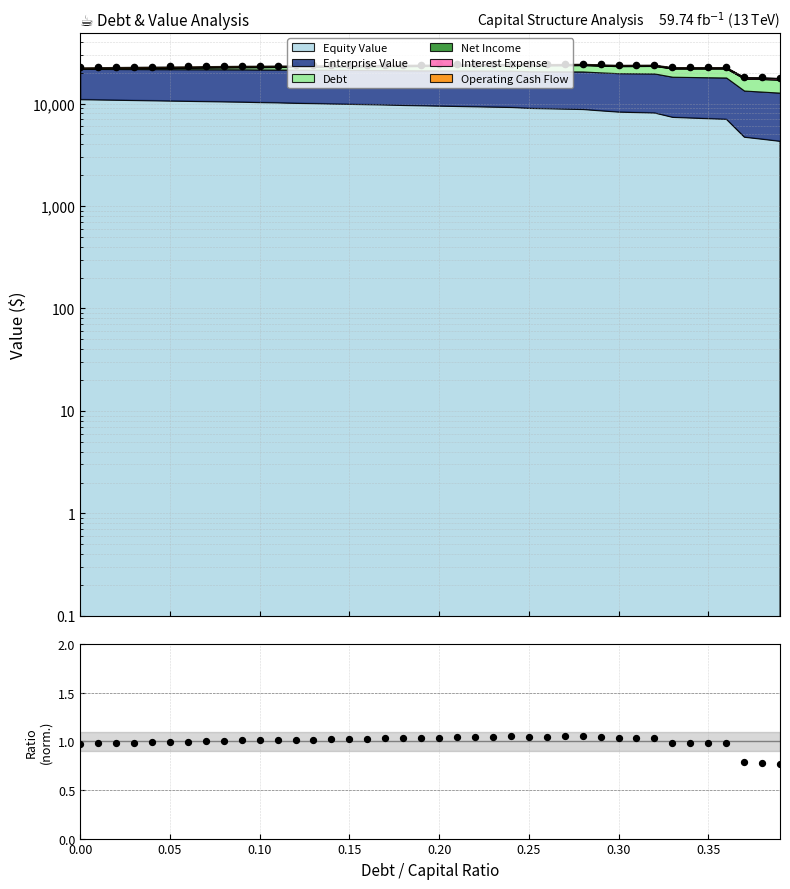

Which series reaches the minimum Y coordinate?

Ratio